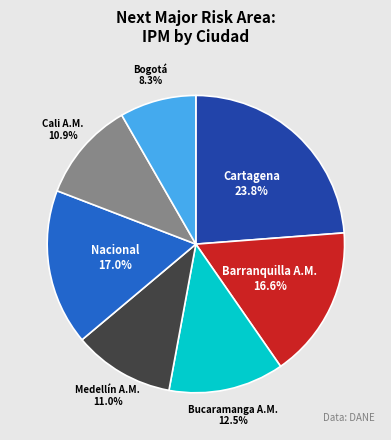

Is there a majority slice in this chart?

No